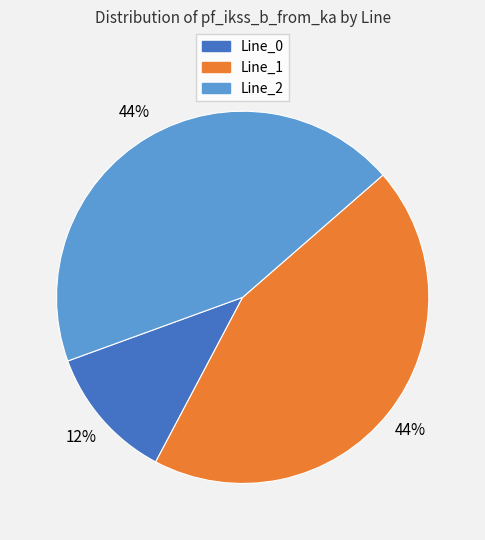

To the nearest percent, what is the difference between the largest and smallest slice percentages?

32%